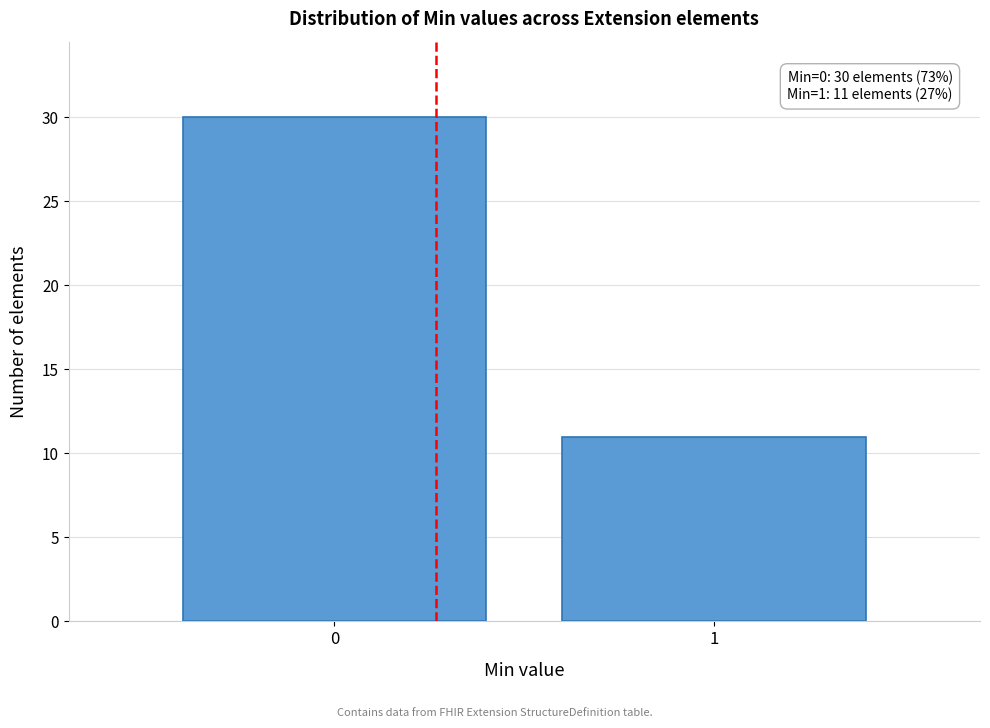

Reading left to right, extract all data points from this chart.

0=30	1=11